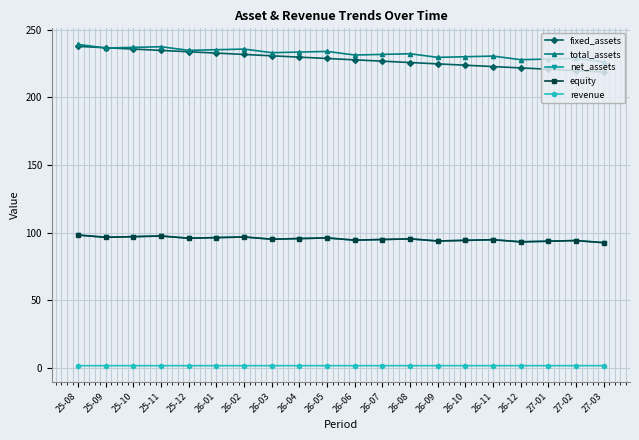

Which has a higher value, 26-09 or 26-08?

26-08